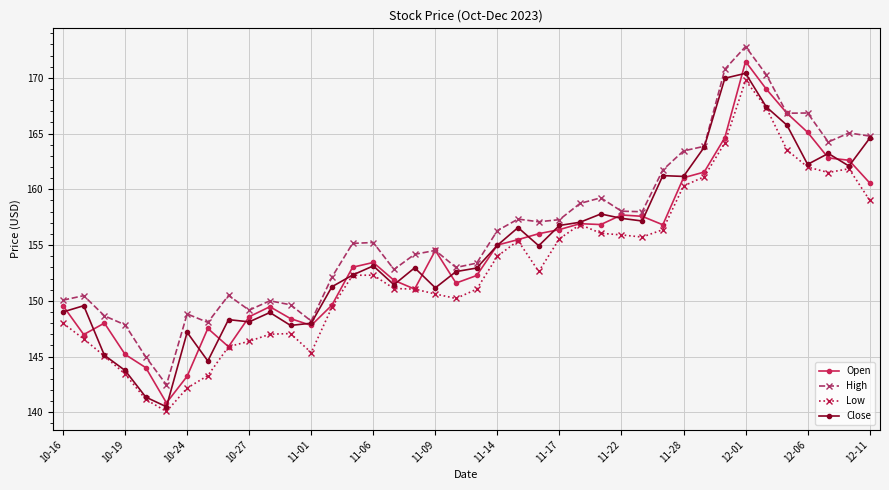

What is the minimum value for High?

142.5